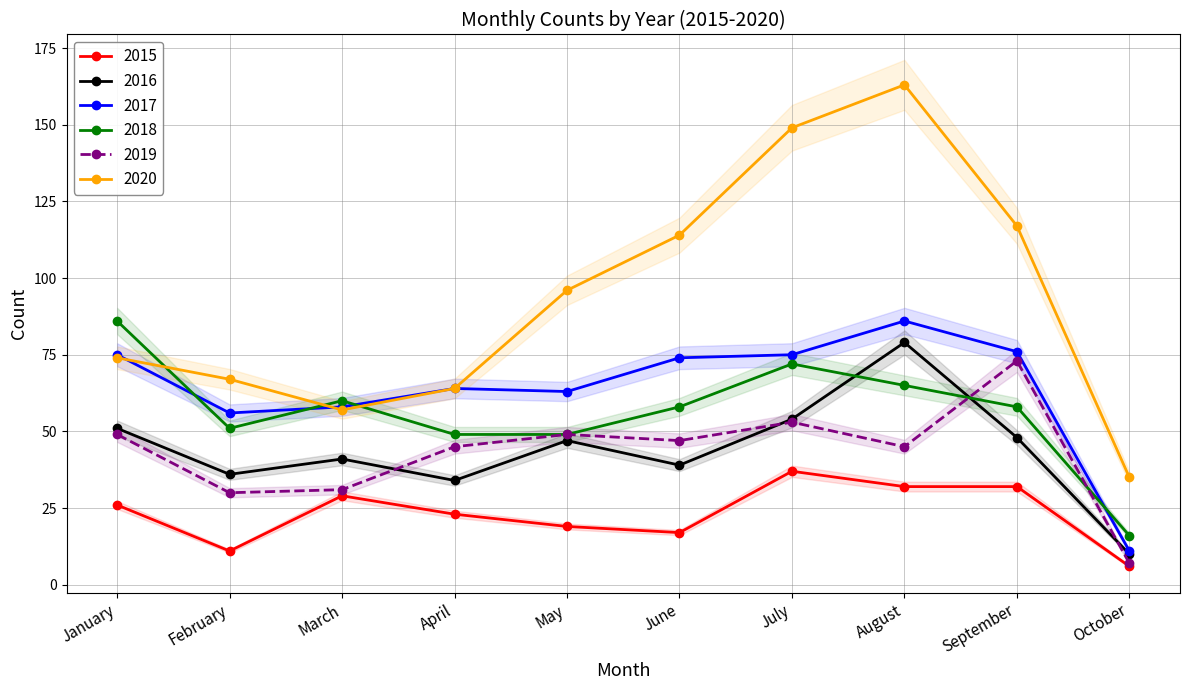

What is the sum of the 2017 values at July and October?

86